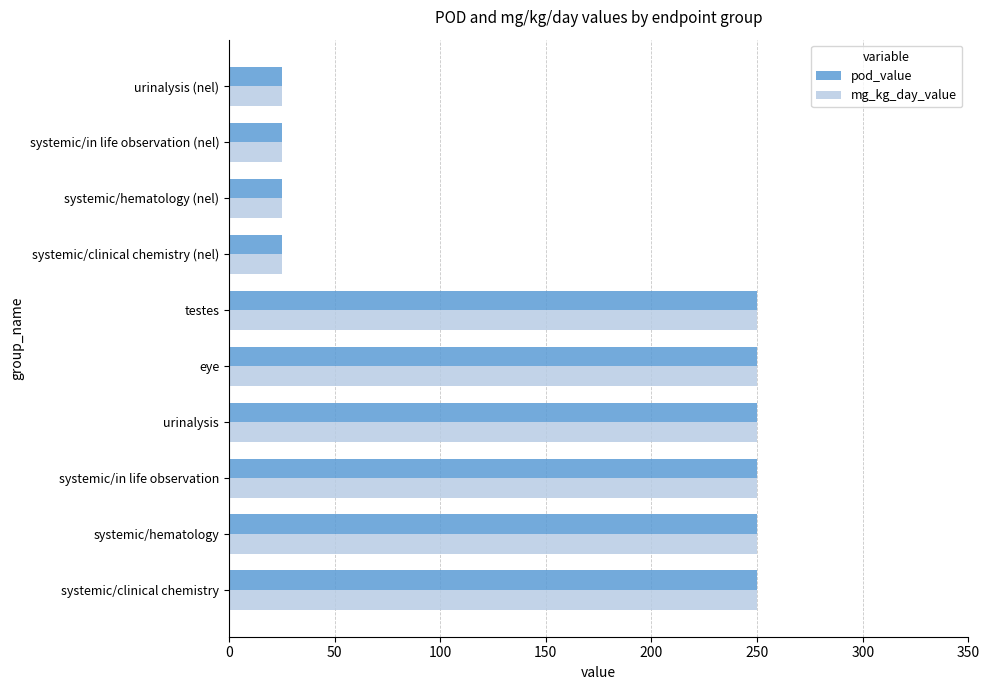

At how many categories does at least one series exceed 115?

6